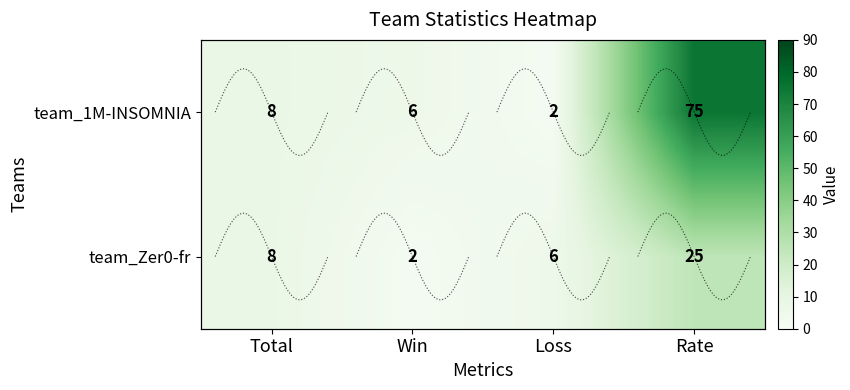

Which series changed the most between Total and Loss?

team_1M-INSOMNIA